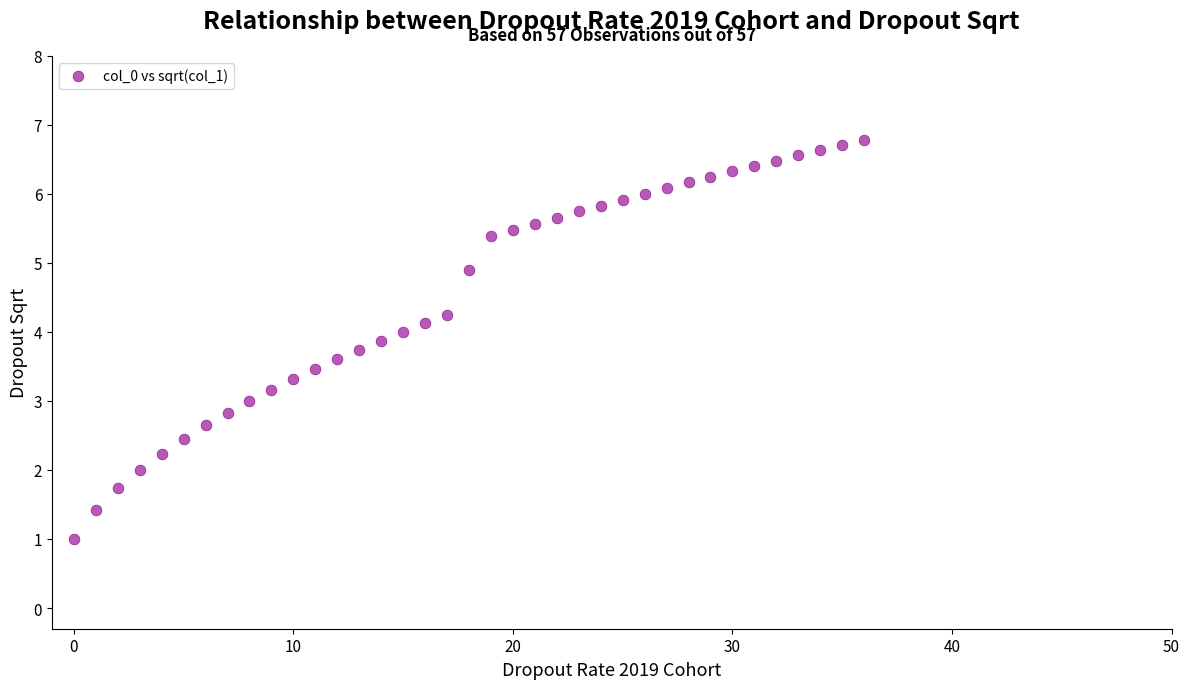

How many points are shown in the scatter plot?

37